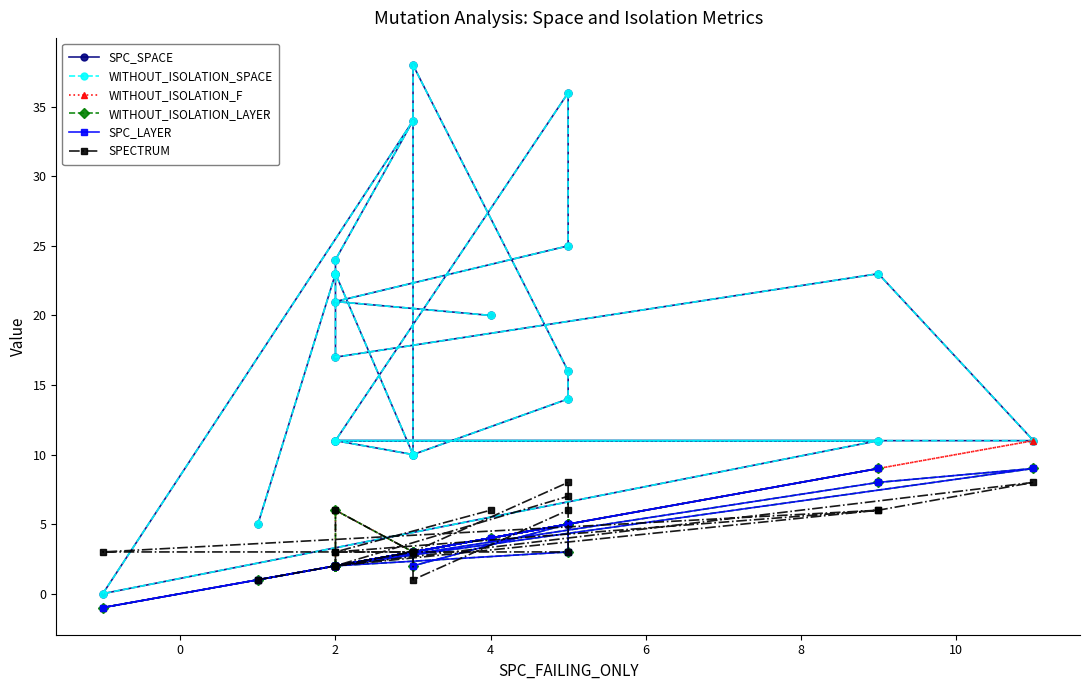

True or false: WITHOUT_ISOLATION_LAYER and SPC_LAYER cross at least once.

False